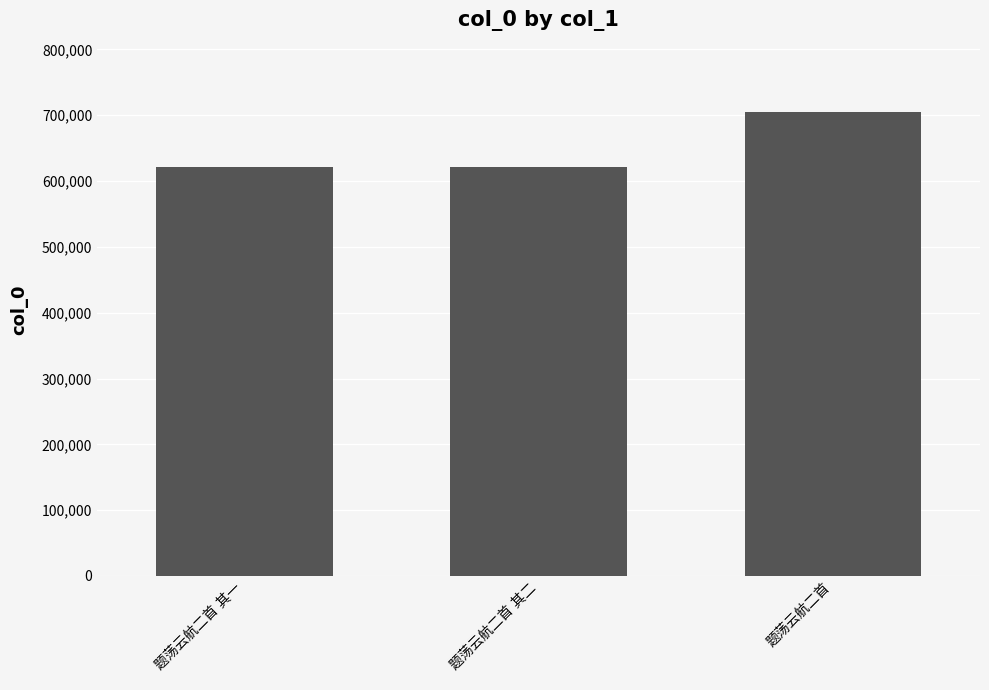

What is the greatest value displayed?

704614